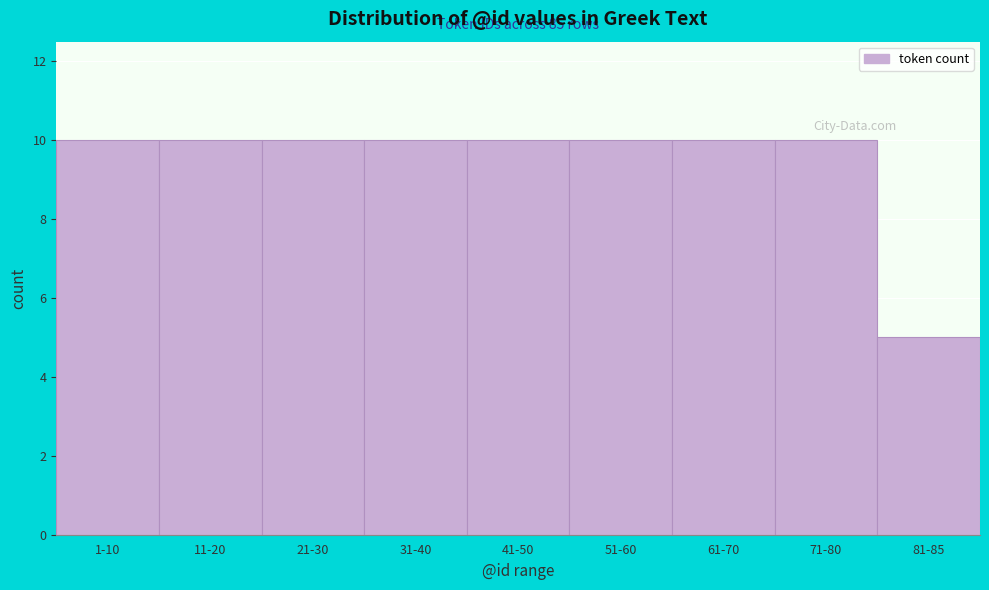

Reading left to right, list all the values displayed in this chart.

1-10=10	11-20=10	21-30=10	31-40=10	41-50=10	51-60=10	61-70=10	71-80=10	81-85=5